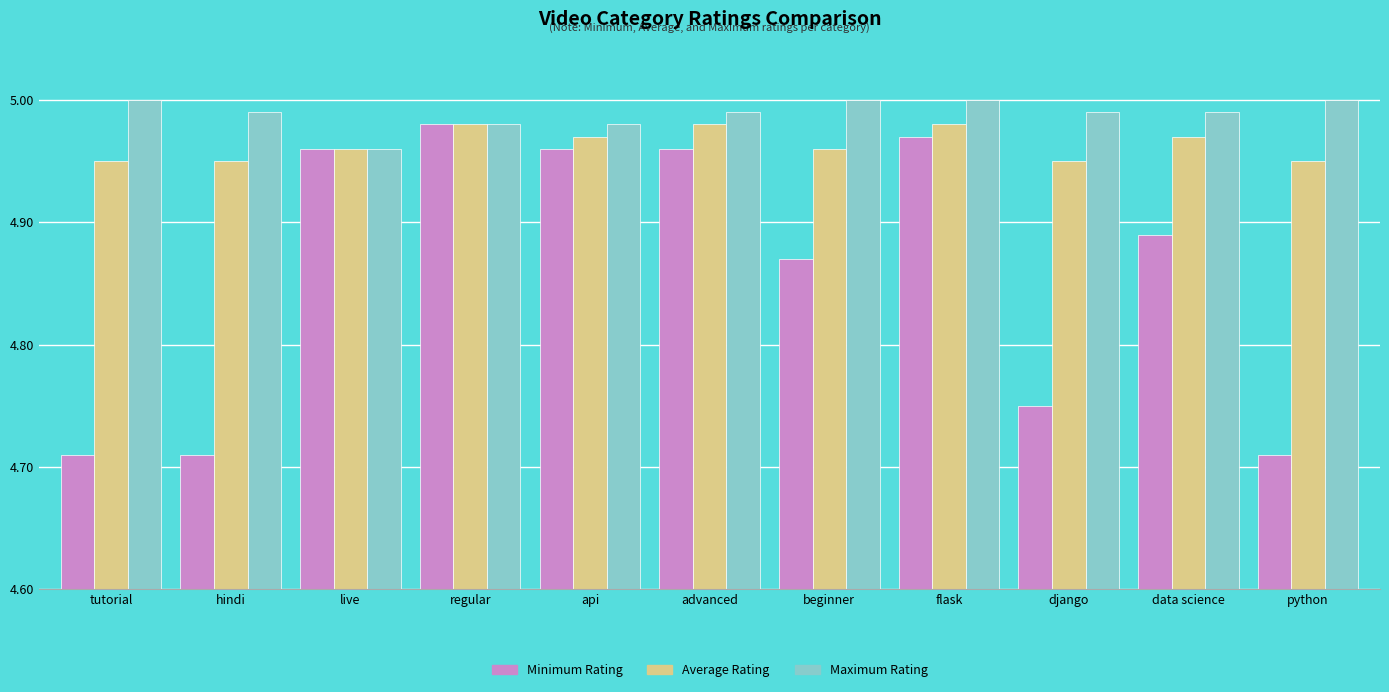

What is the sum of all Minimum Rating values?

53.5